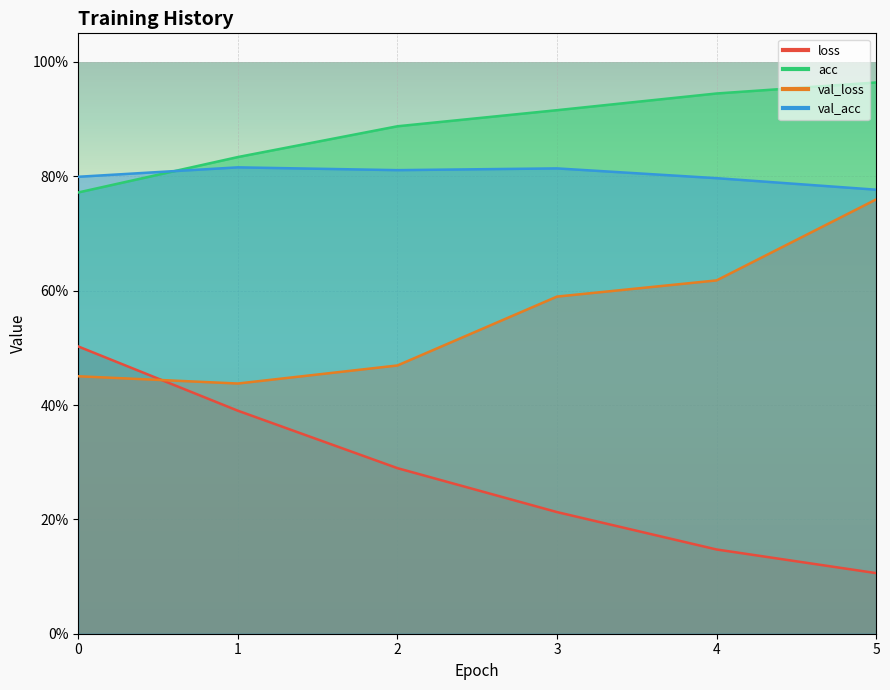

What is the value of the acc point at the 1st from the left?

0.8